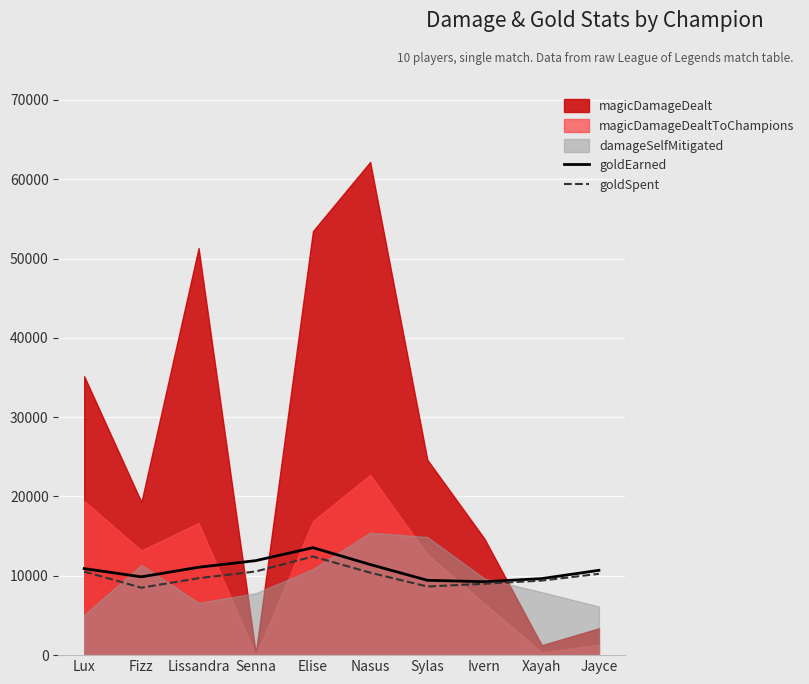

At which category does the chart reach its minimum across all series?

Fizz